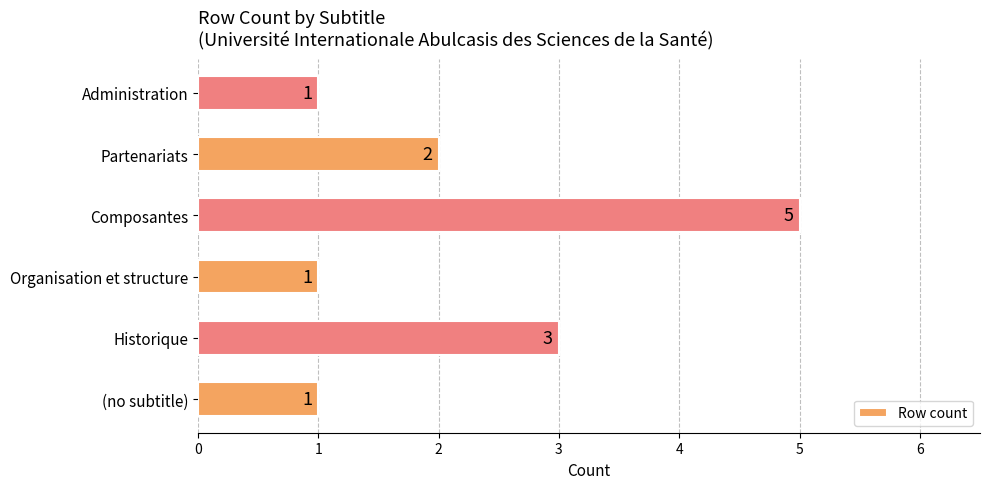

True or false: the data shows 1 at Partenariats.

False